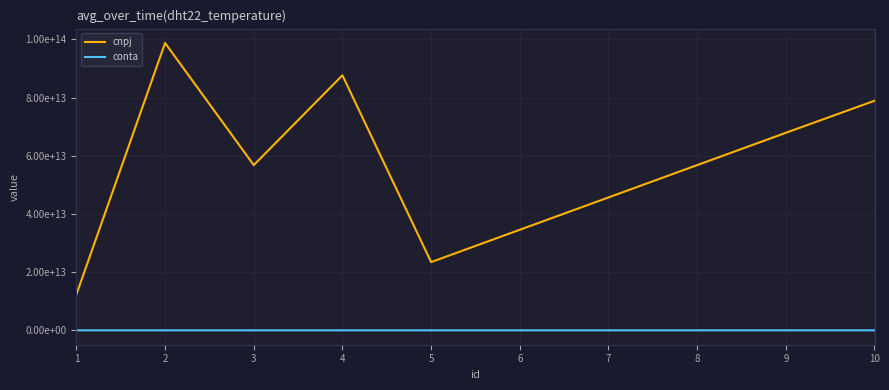

Reading right to left, list all the values displayed in this chart.

cnpj: 10=78901234567890	9=67890123456789	8=56789012345678	7=45678901234567	6=34567890123456	5=23456789000123	4=87654321000156	3=56789012000134	2=98765432000187	1=12345678000190
conta: 10=9012345678	9=8901234567	8=7890123456	7=6789012345	6=5678901234	5=4567890123	4=3456789012	3=2345678901	2=987654321	1=1234567890